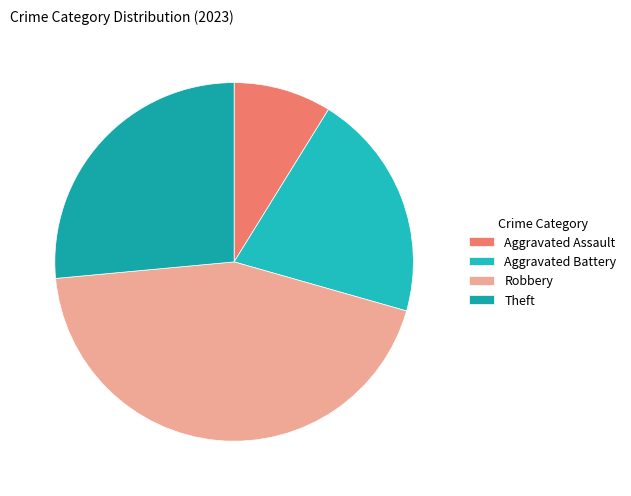

The Robbery slice represents 44% of the pie. True or false?

True